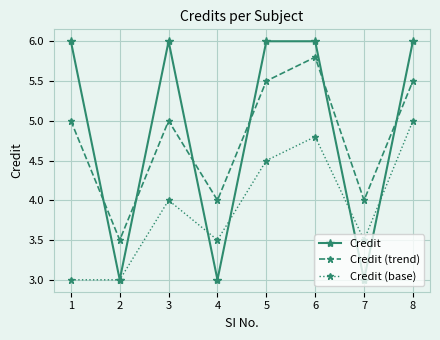

What is the minimum value shown in the chart?

3.0